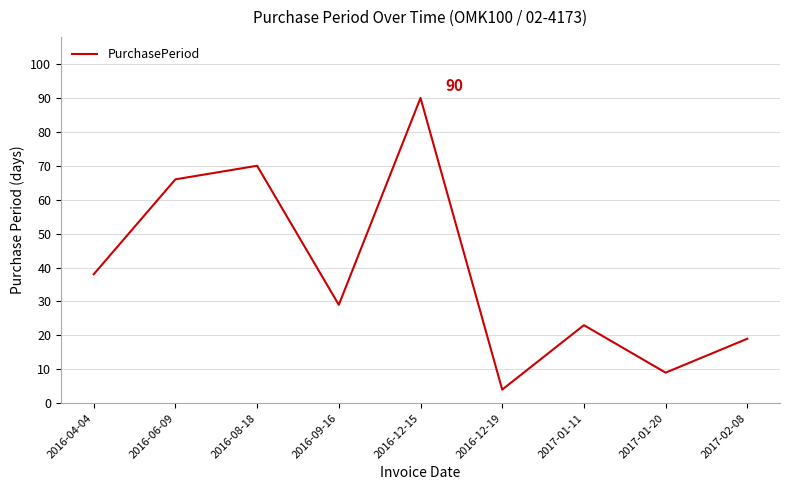

Where is the first local maximum?

2016-08-18